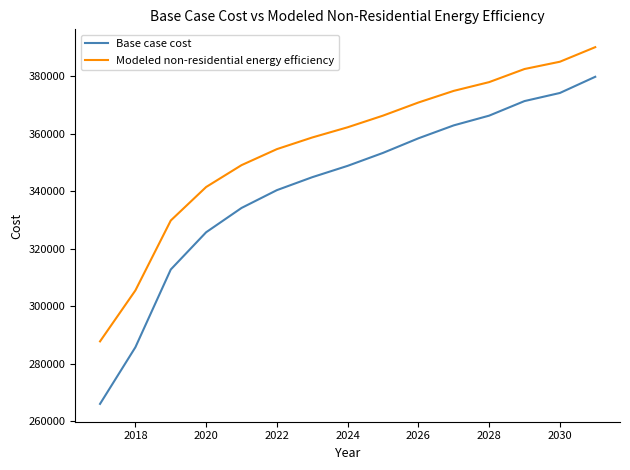

Which series has the largest total across all categories?

Modeled non-residential energy efficiency